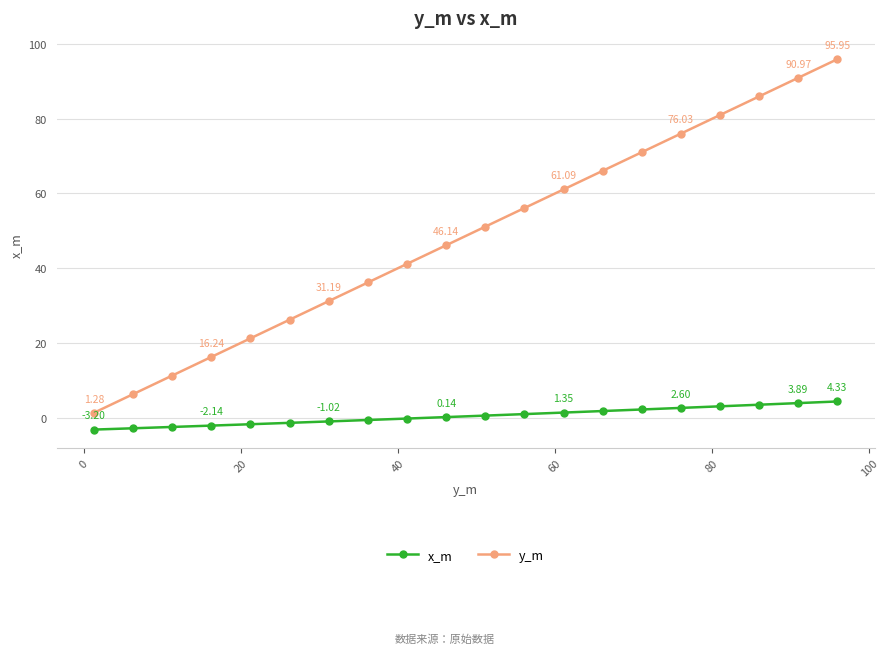

True or false: y_m has more than 2 points higher than both neighbors.

False